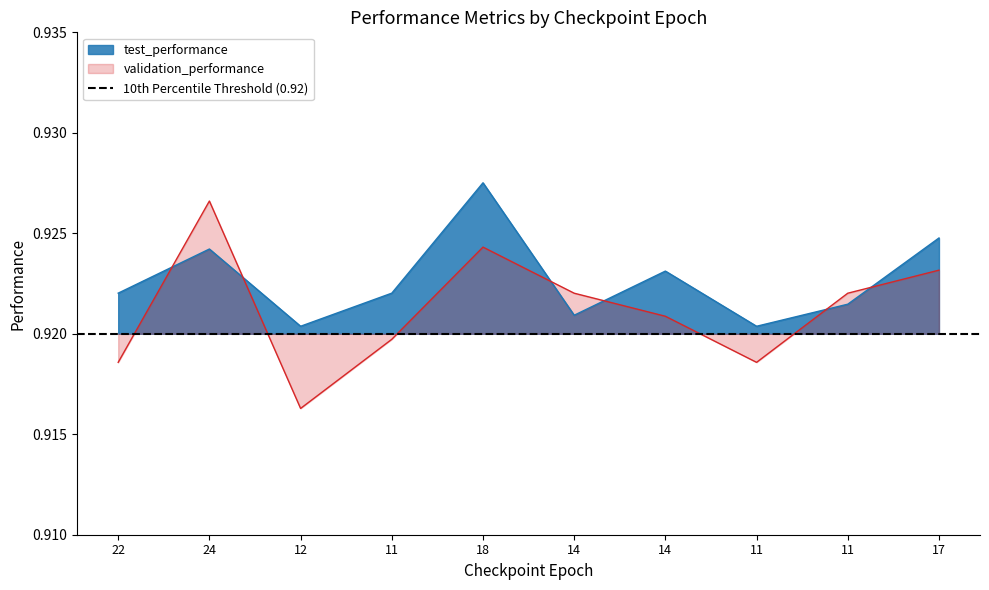

The value of test_performance at 14 is 1.6. True or false?

False